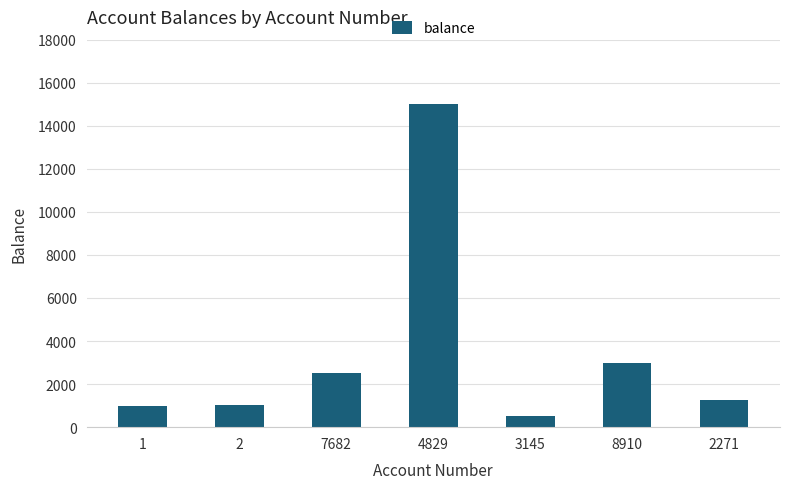

Does the chart contain any negative values?

No